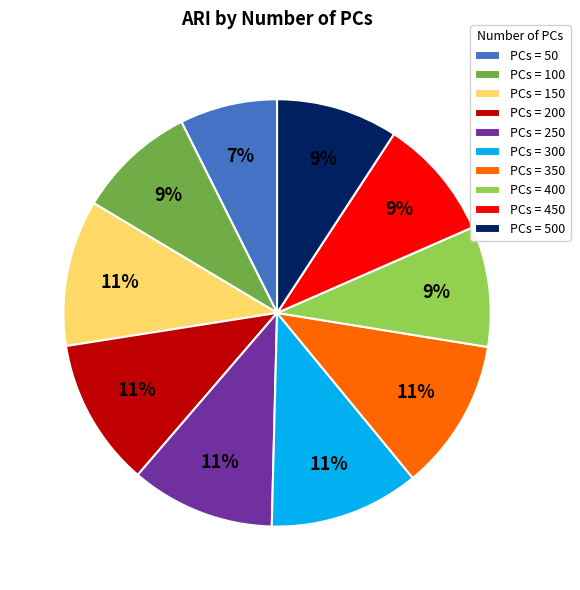

The PCs = 100 slice represents 9% of the pie. True or false?

True